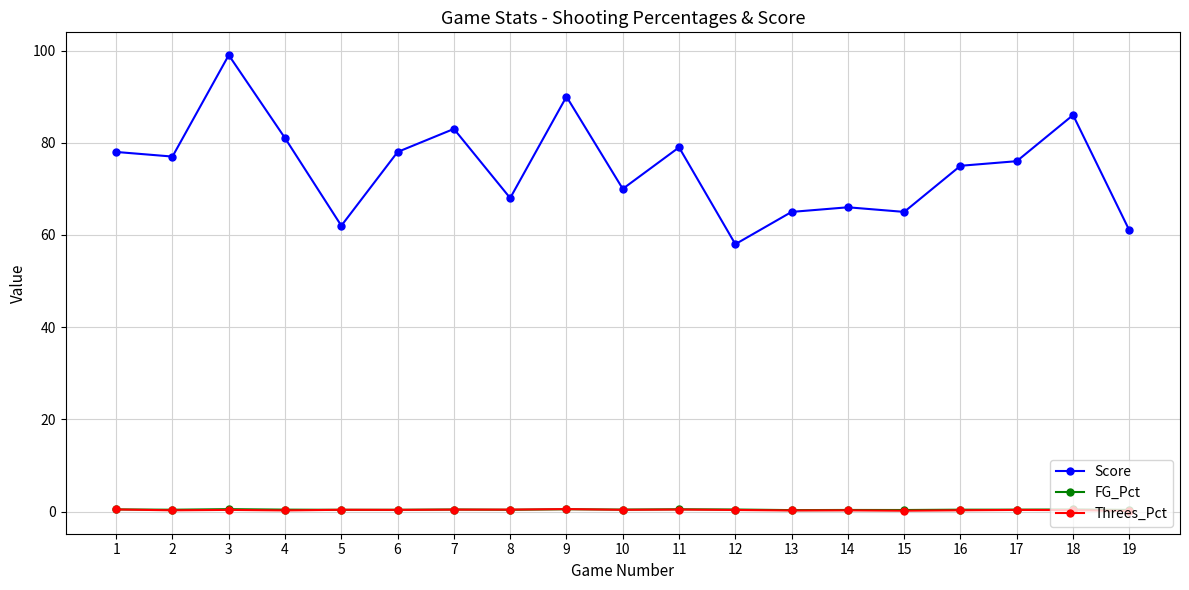

True or false: Score has a value of 65.0 at 15.

True